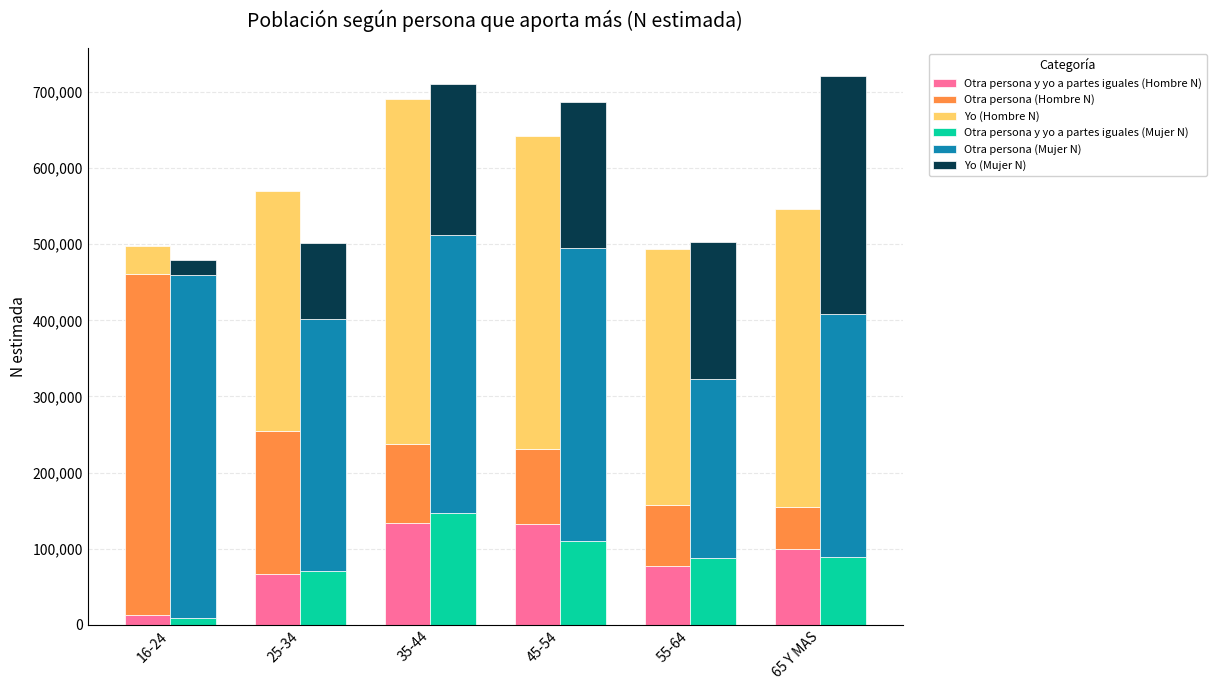

What is the value of the Otra persona (Hombre N) bar at the 1st from the left?

448070